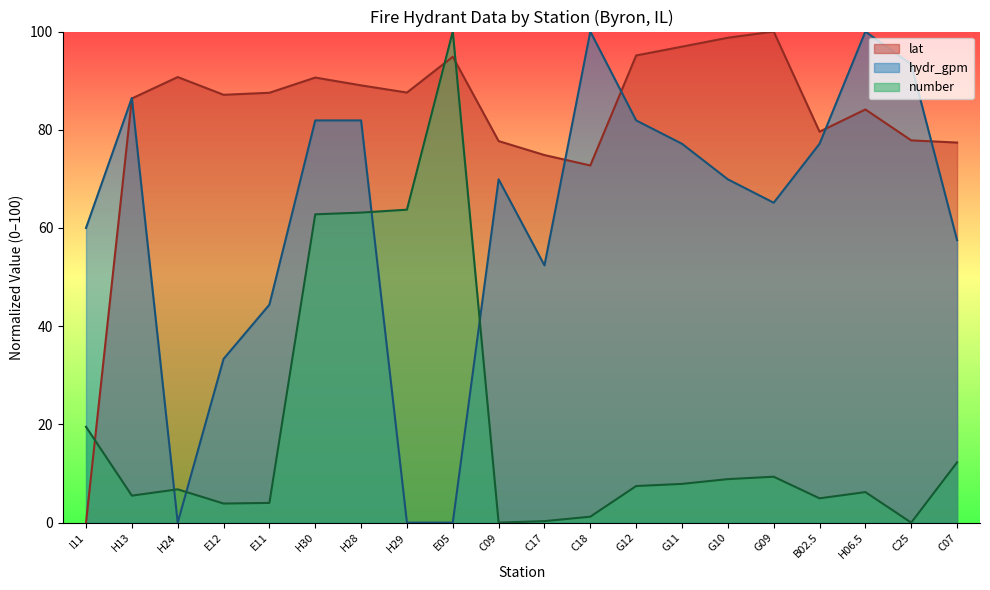

What position from the left is H30?

6